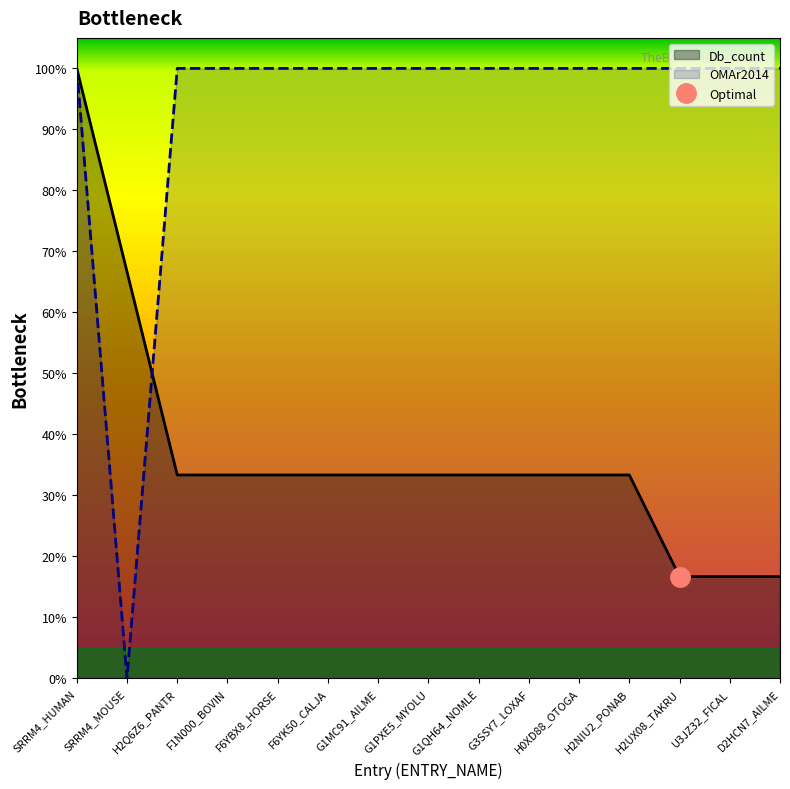

List the labels in order of OMAr2014 value, largest first.

SRRM4_HUMAN, H2Q6Z6_PANTR, F1N000_BOVIN, F6YBX8_HORSE, F6YK50_CALJA, G1MC91_AILME, G1PXE5_MYOLU, G1QH64_NOMLE, G3SSY7_LOXAF, H0XD88_OTOGA, H2NIU2_PONAB, H2UX08_TAKRU, U3JZ32_FICAL, D2HCN7_AILME, SRRM4_MOUSE